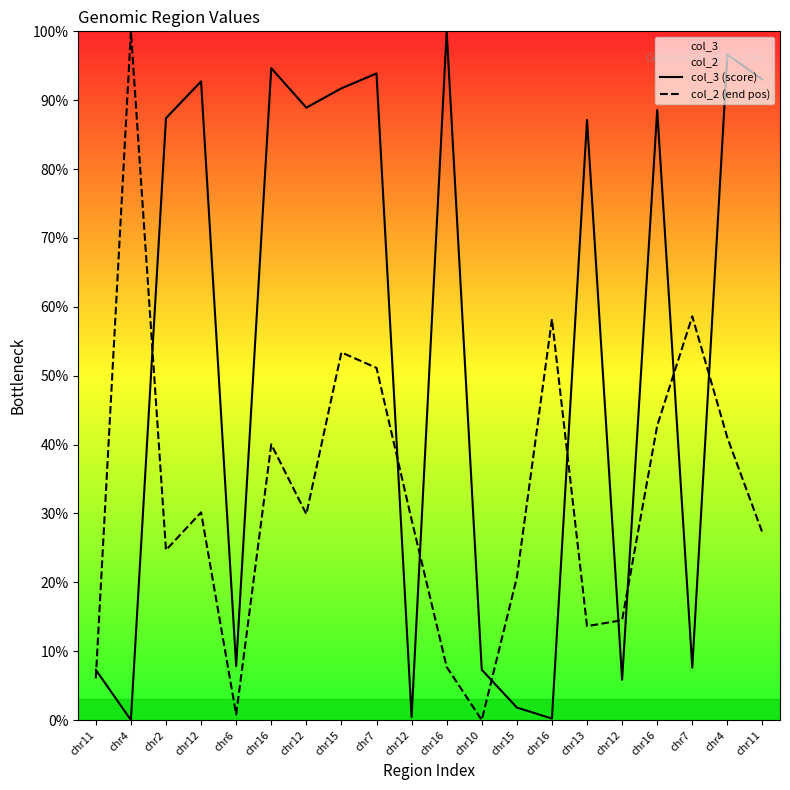

Which has a higher value, chr13 or chr12?

chr12